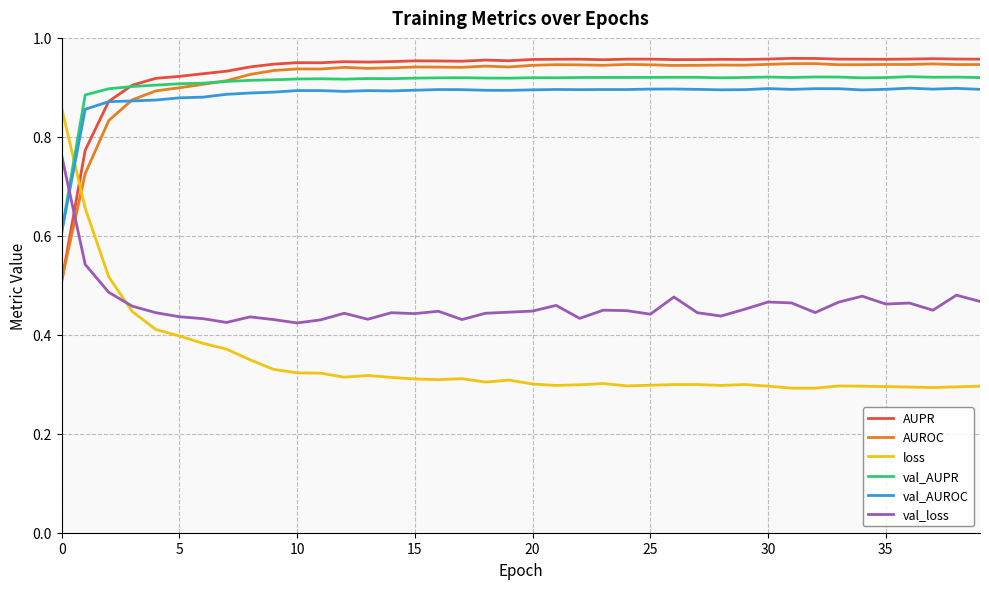

Which series has the widest spread of values?

loss